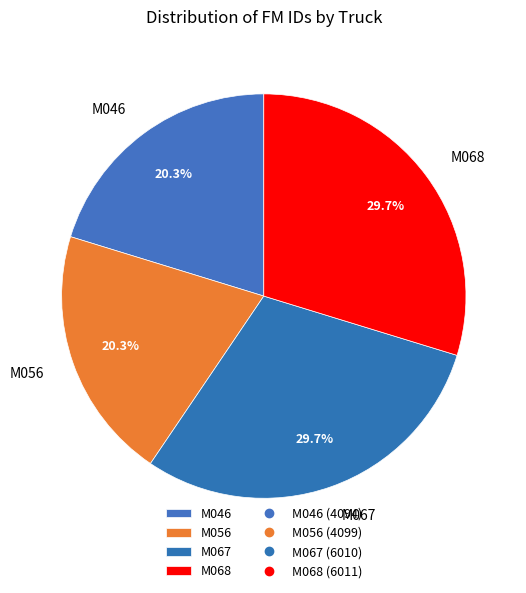

Count the number of slices in the pie.

4